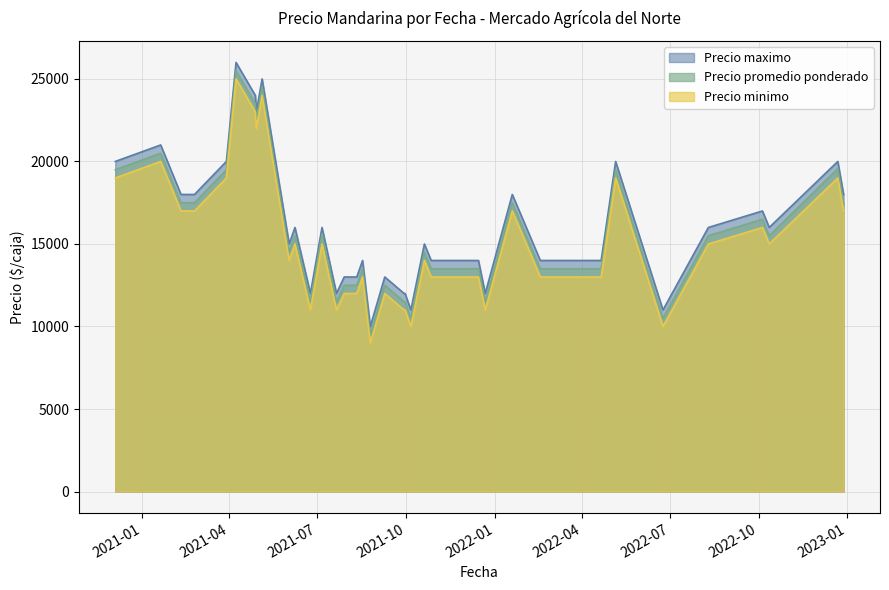

True or false: Precio maximo has a value of 7782 at 2022-10-12.

False